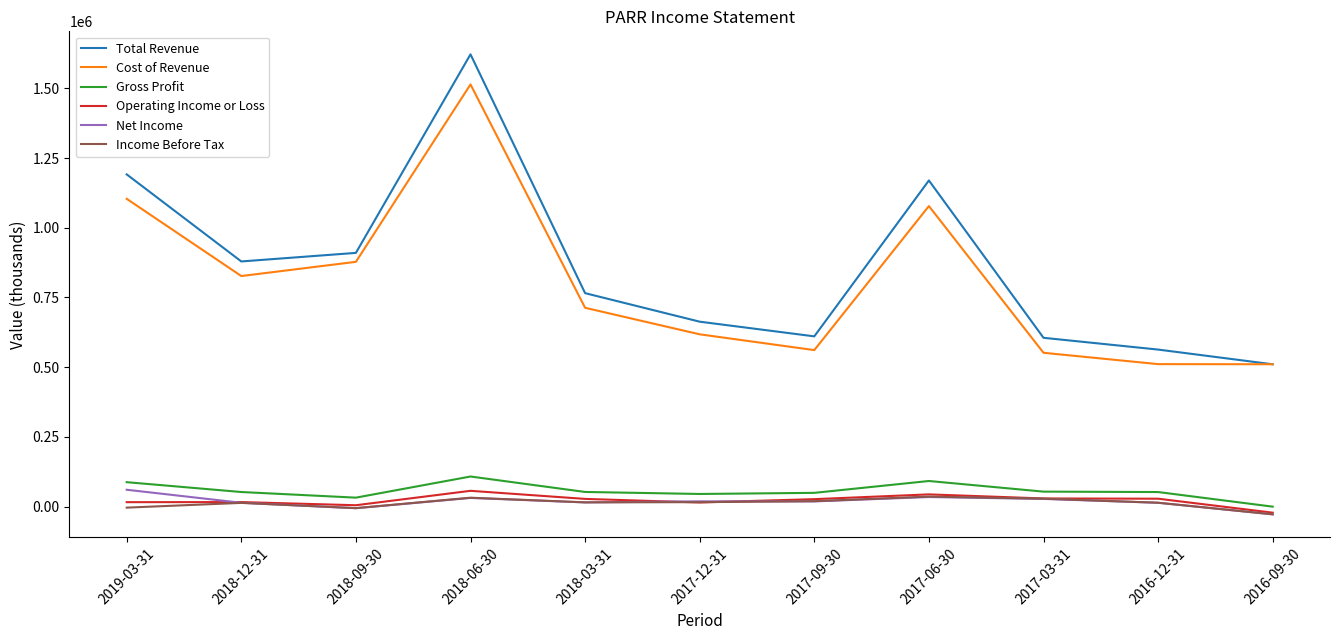

Which series has the widest spread of values?

Total Revenue